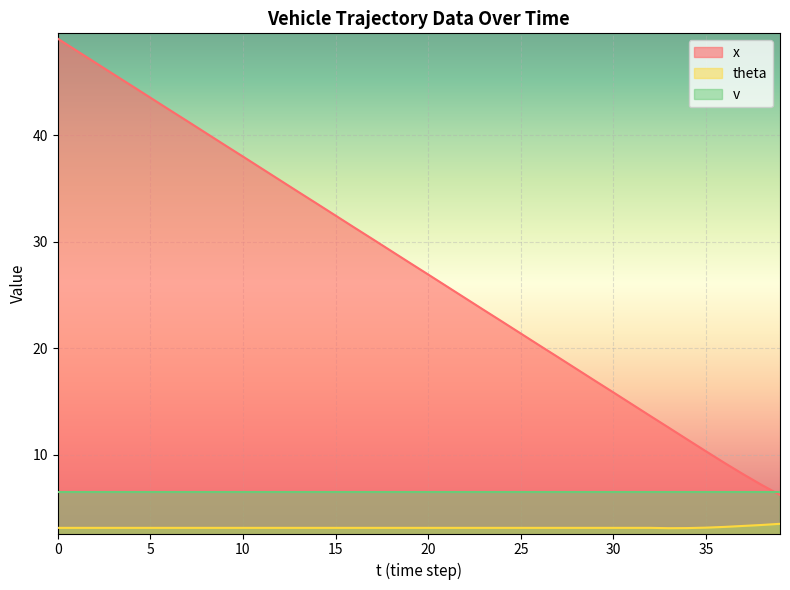

What value does the theta series have at 34?

3.1